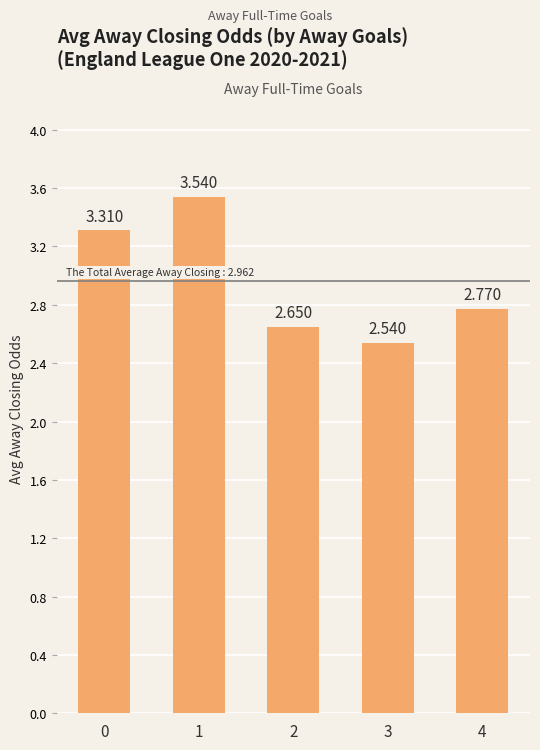

What is the greatest value displayed?

3.5